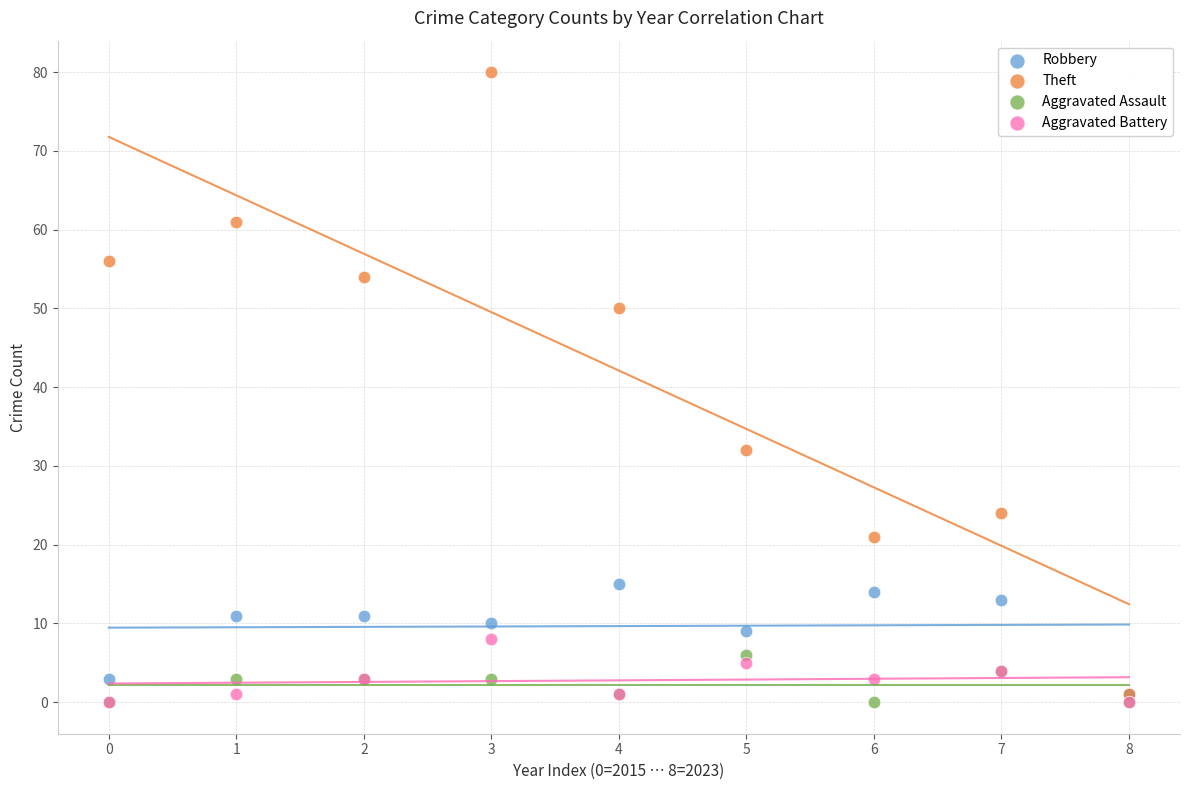

Which series has the largest Y range (max minus min)?

Theft